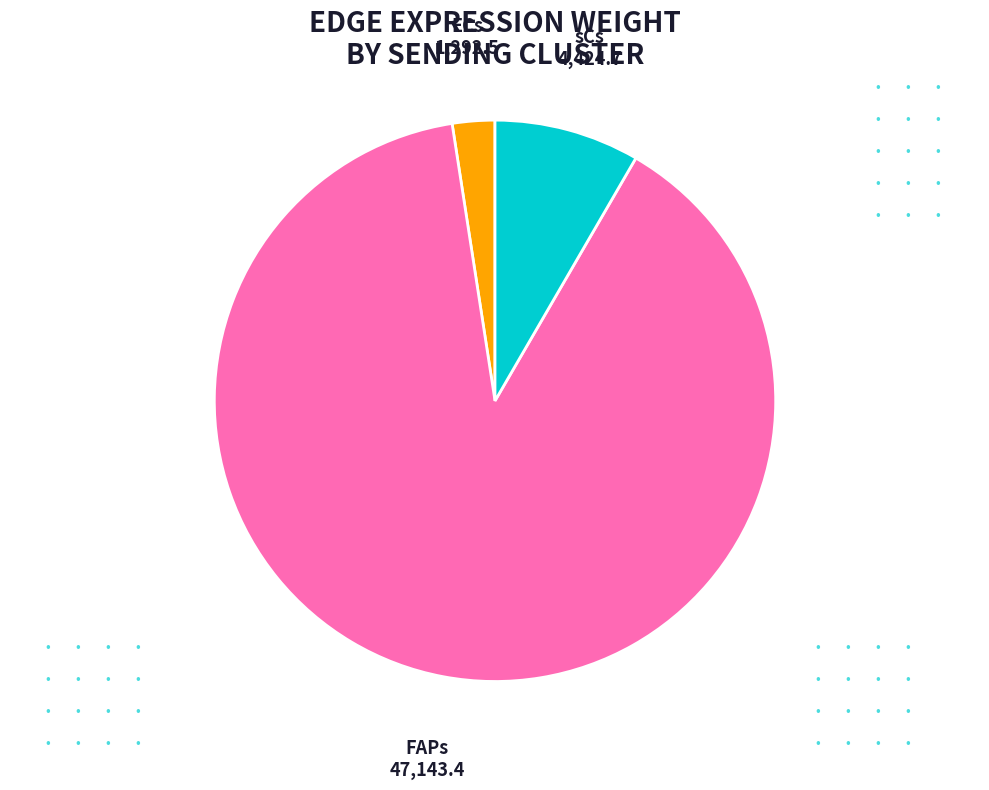

Is there a majority slice in this chart?

Yes